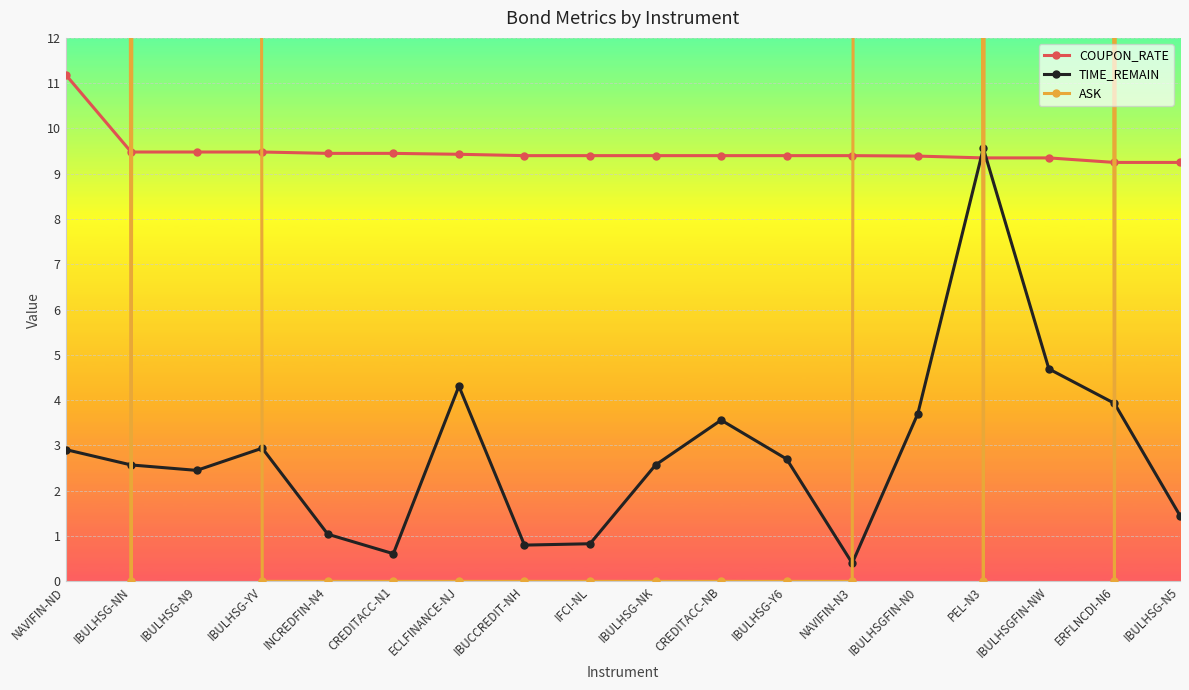

What is the difference between the maximum and minimum values in the COUPON_RATE series?

1.9